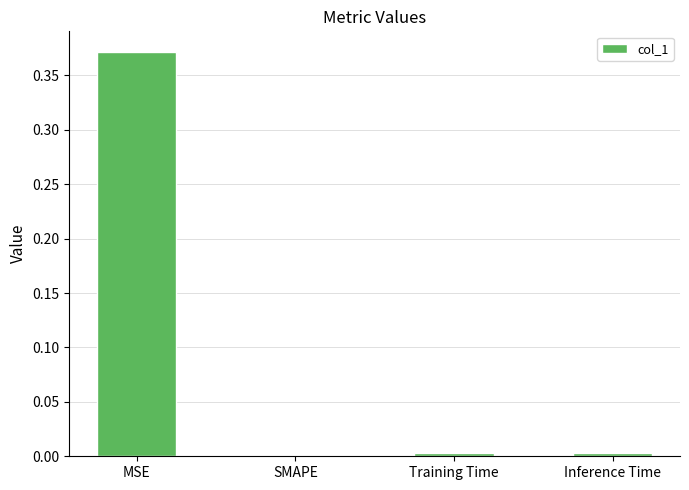

True or false: the data shows -0.2 at SMAPE.

False